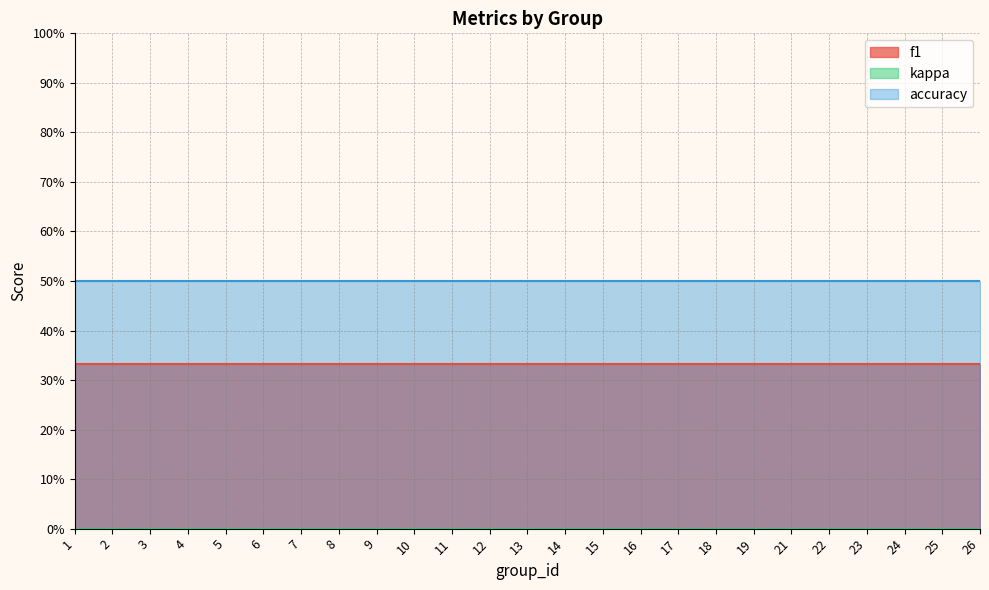

What is the sum of the accuracy values at 17 and 23?

1.0